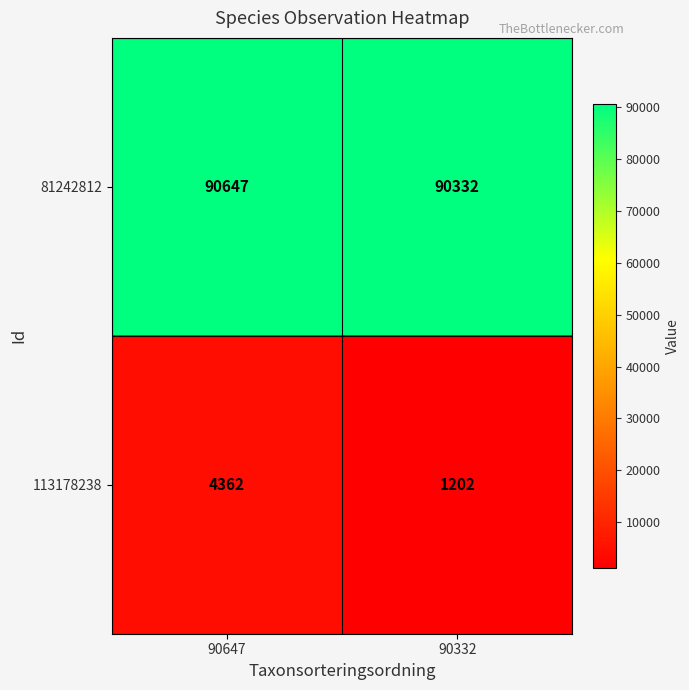

At which category is the sum across all series the highest?

90647